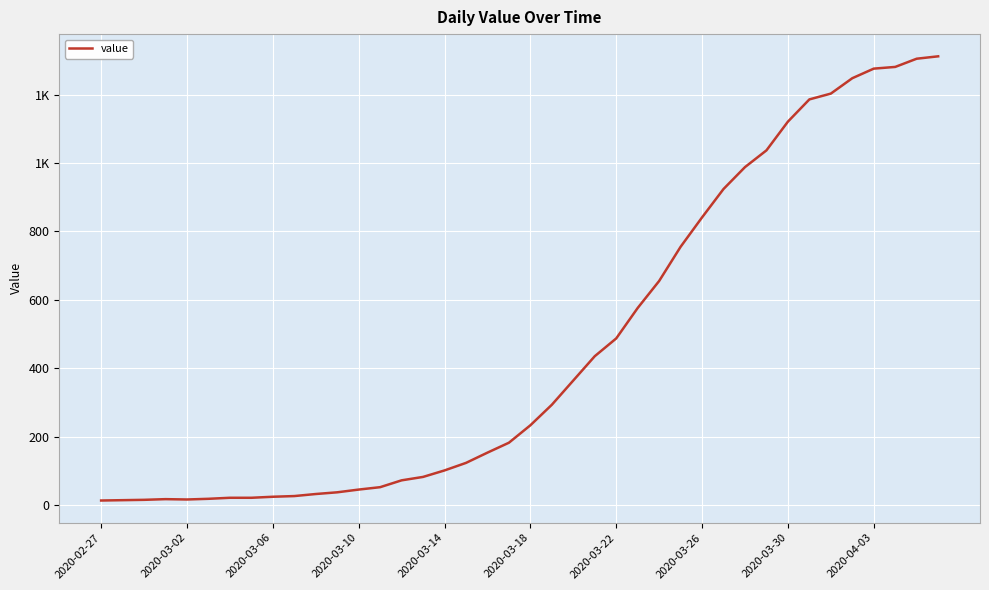

Does the chart display data point markers on the line(s)?

No